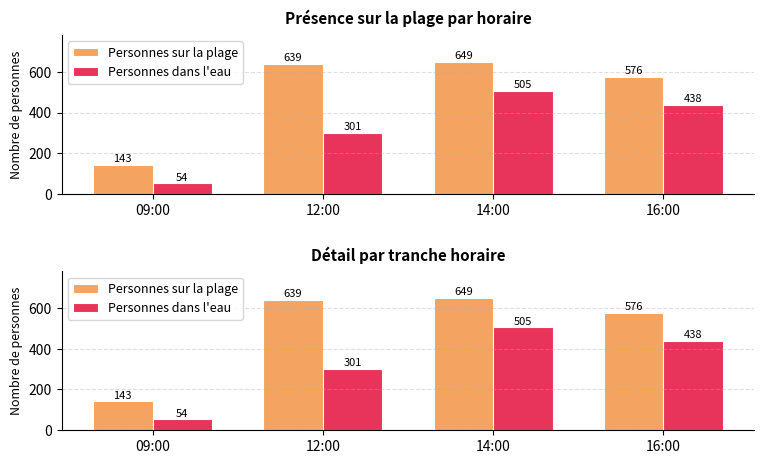

Which series has the largest total across all categories?

Personnes sur la plage